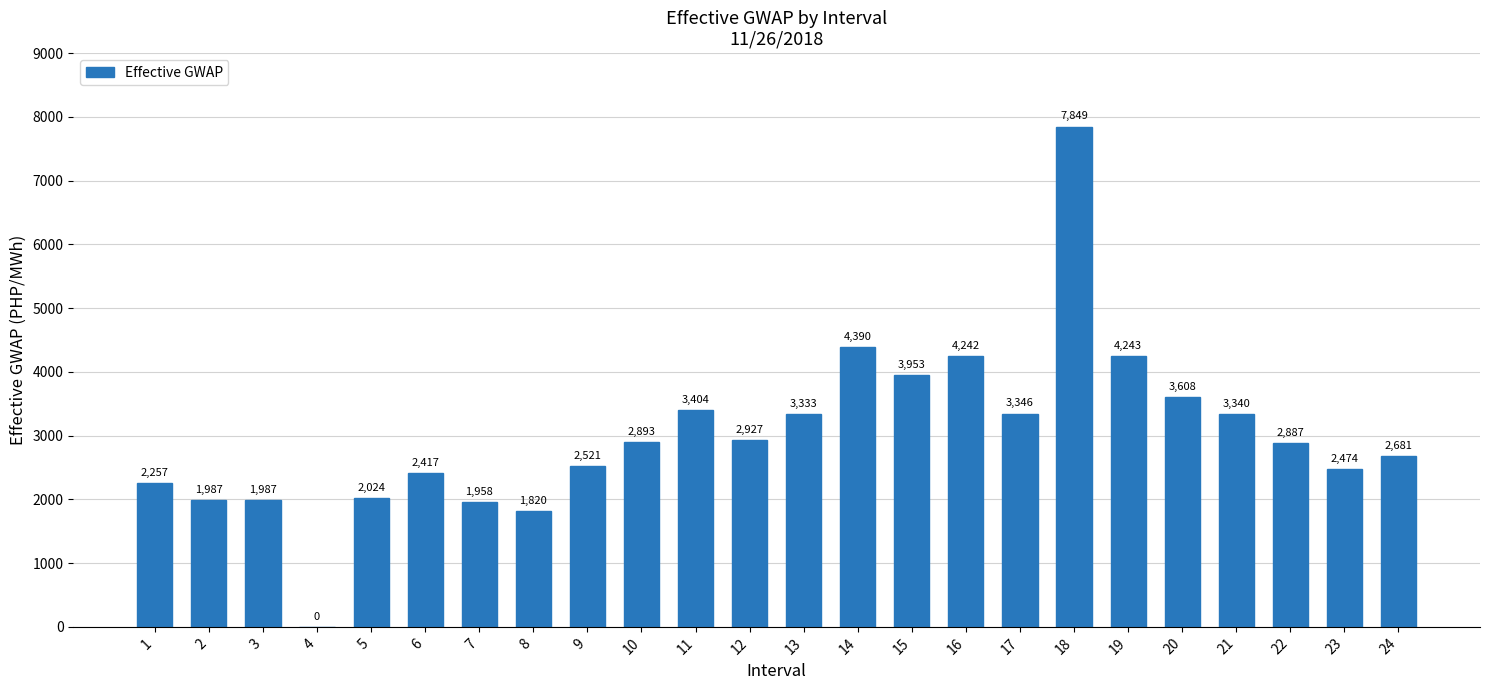

Between 2 and 19, which is larger?

19